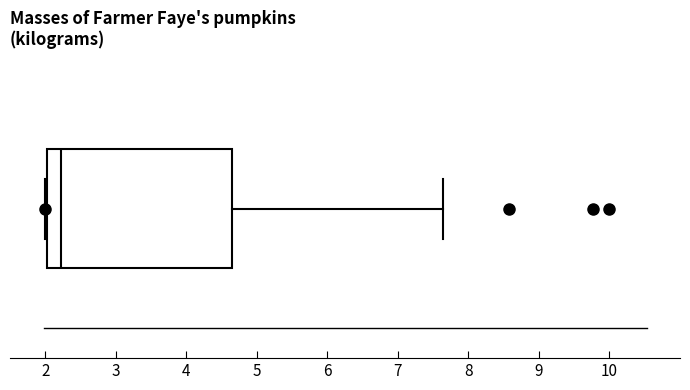

Transcribe this box plot: give where the median line is, the range the box spans, and where the two whiskers end, as read against the x-axis. The values are not printed on the chart, so give them approximately, as read against the axis.

median 2.2, box 2.0 to 4.6, whiskers 2.0 to 7.6